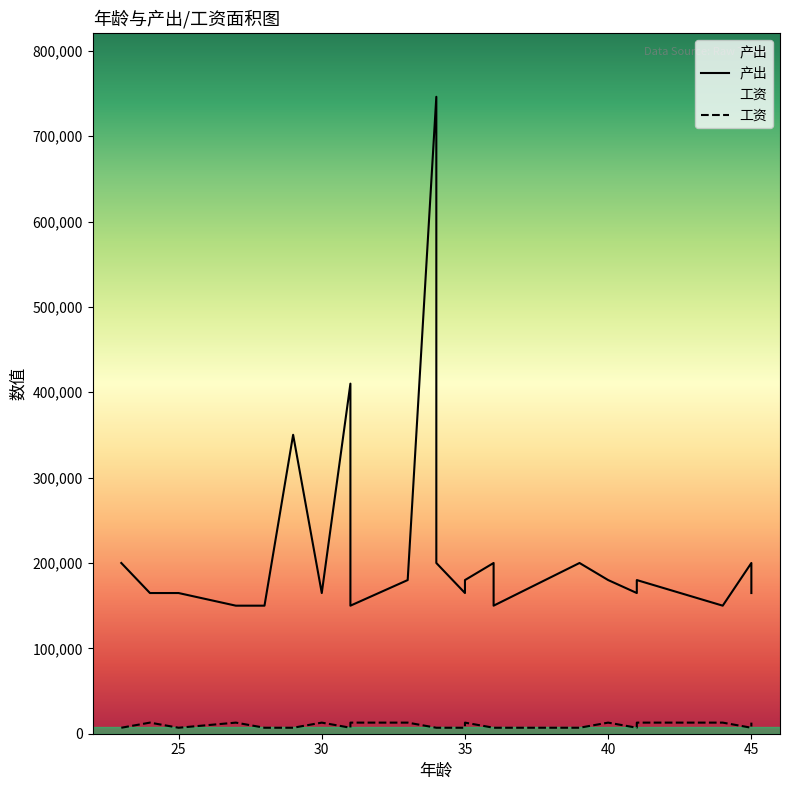

Which series has the largest total across all categories?

产出